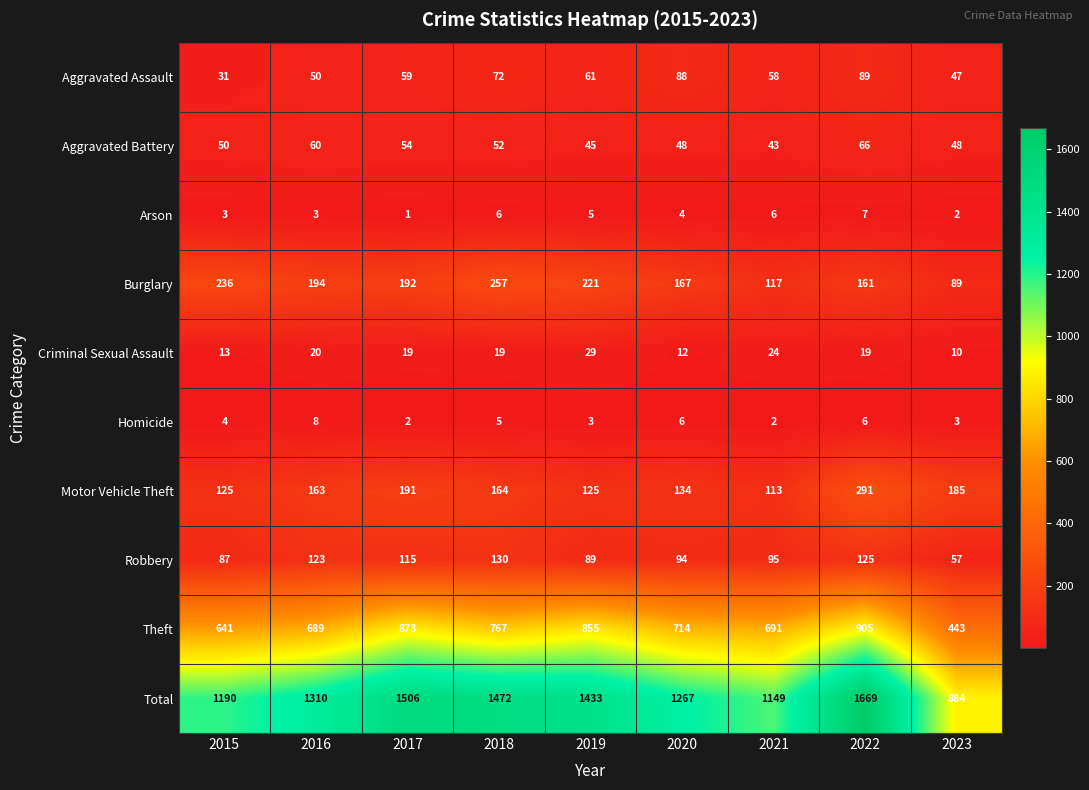

What is the difference between the highest and lowest values at 2015?

1187